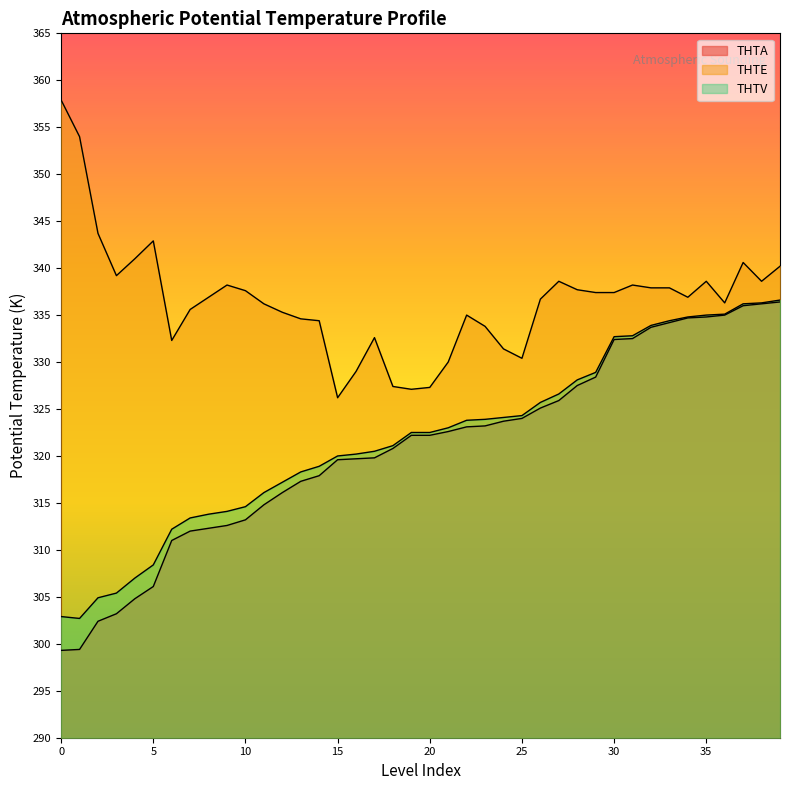

Which series changed the most between 26 and 37?

THTA